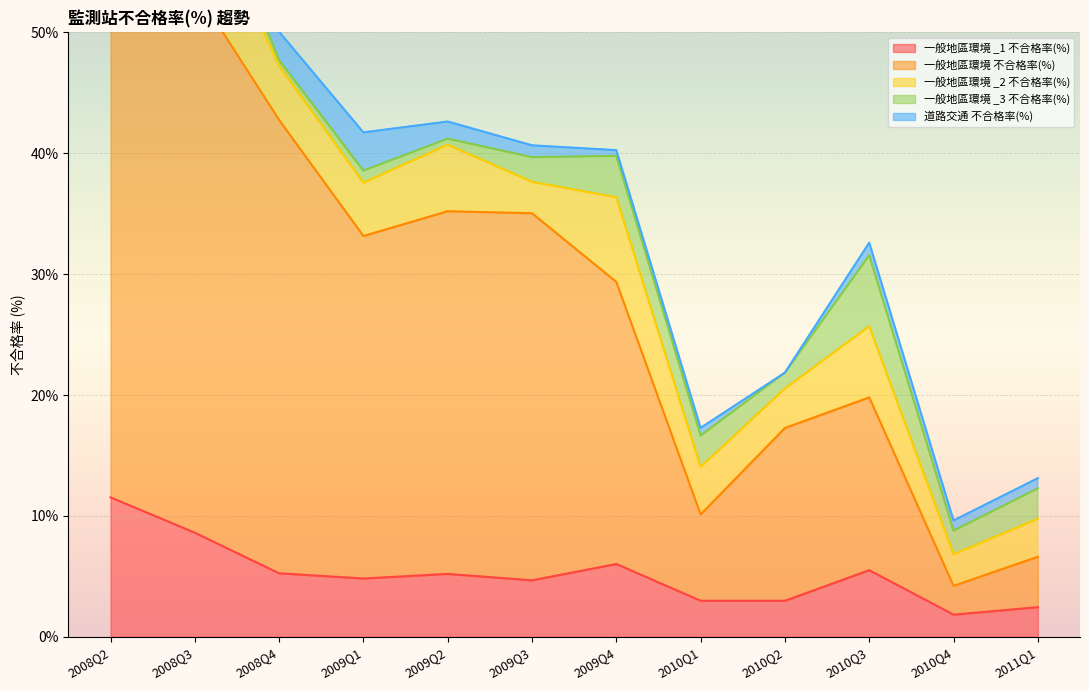

At which category does the chart reach its minimum across all series?

2010Q2